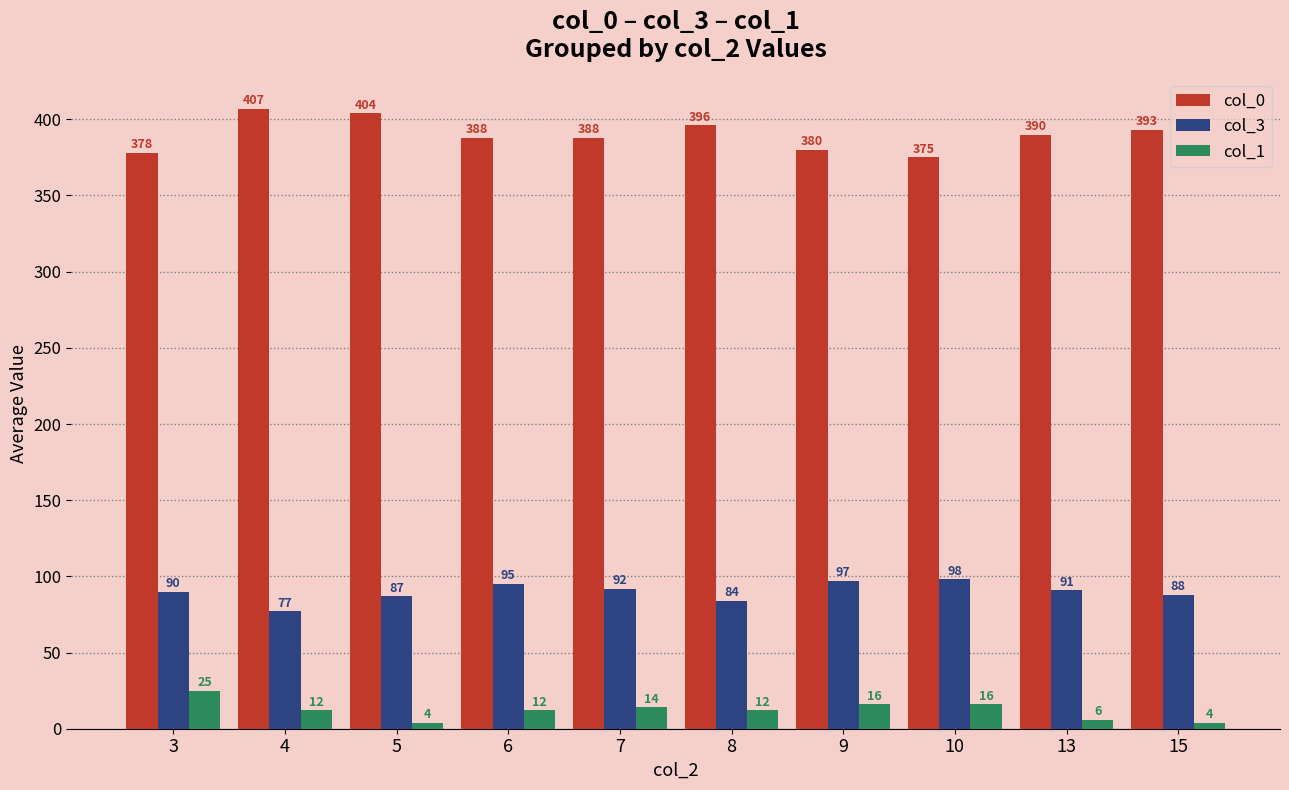

What are all the series names shown in the legend?

col_0, col_3, col_1